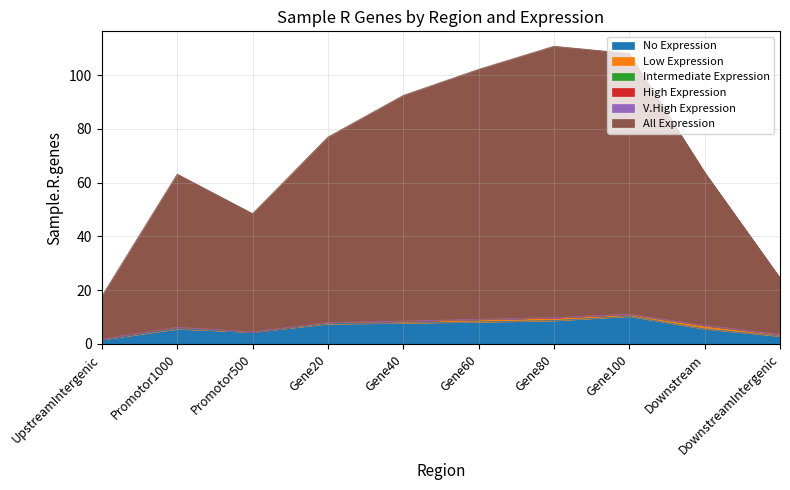

True or false: V.High Expression has more than 0 points higher than both neighbors.

False